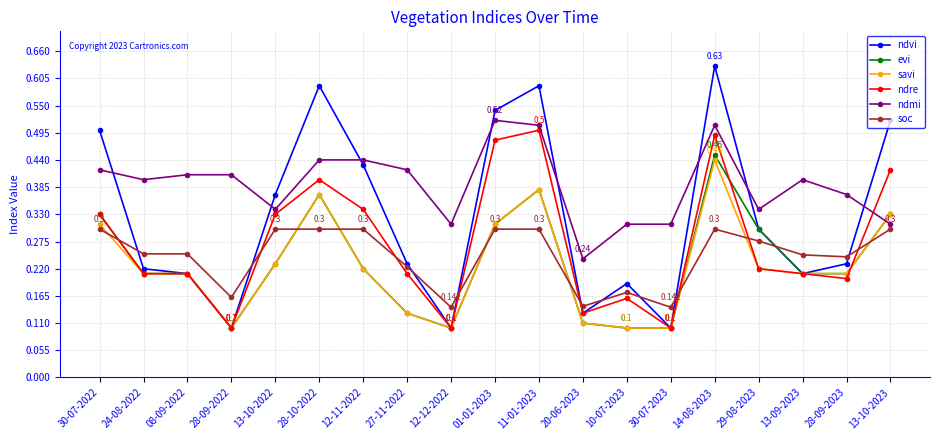

The soc series shows 0.3 at 10-07-2023. True or false?

False